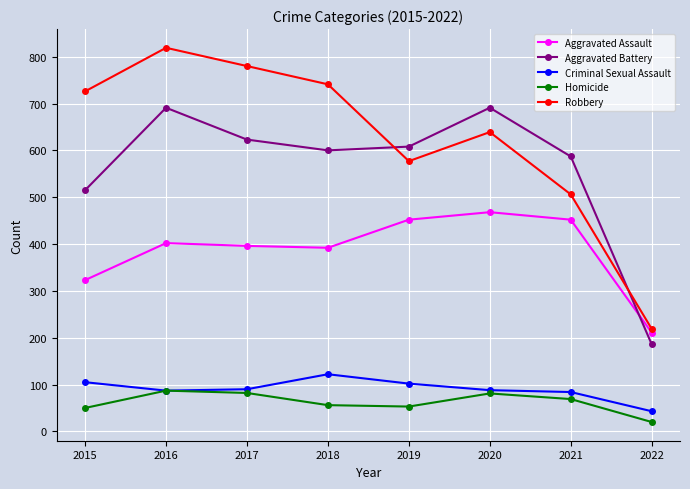

True or false: Homicide and Robbery intersect in this chart.

False